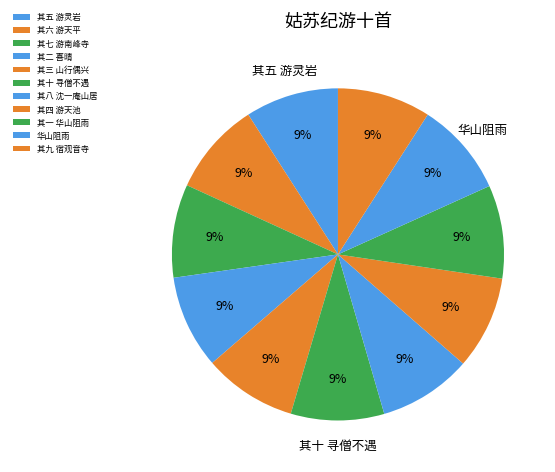

Does any single category account for the majority?

No